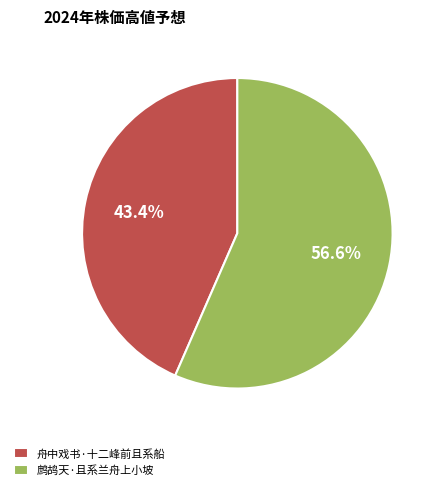

How many segments does this pie chart have?

2